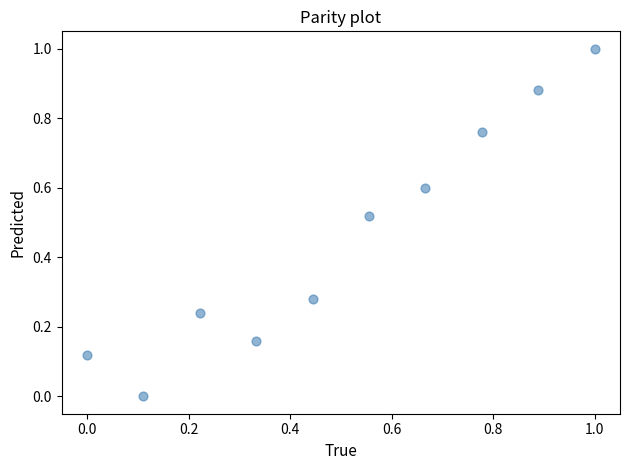

What is the range of X values (max minus min)?

1.0